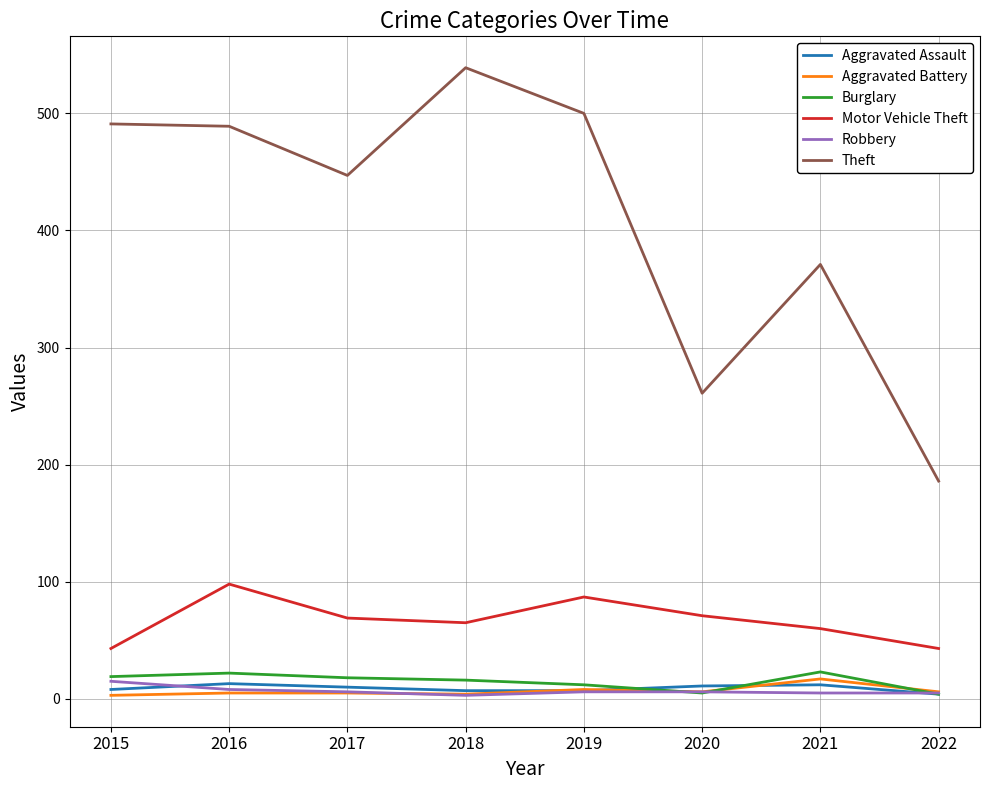

At which label is Theft closest to 362?

2021